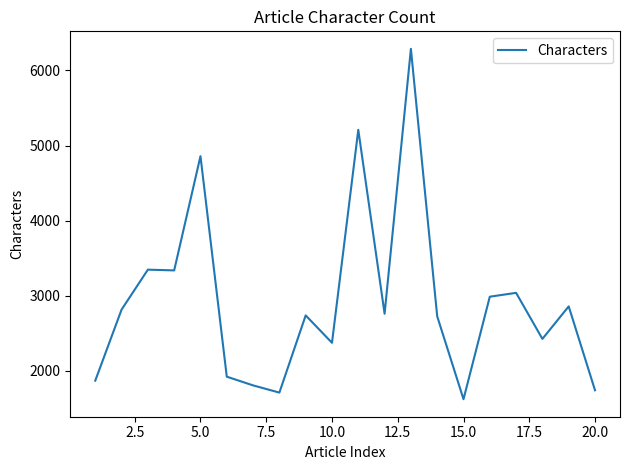

True or false: there are more than 2 points higher than both neighbors.

True